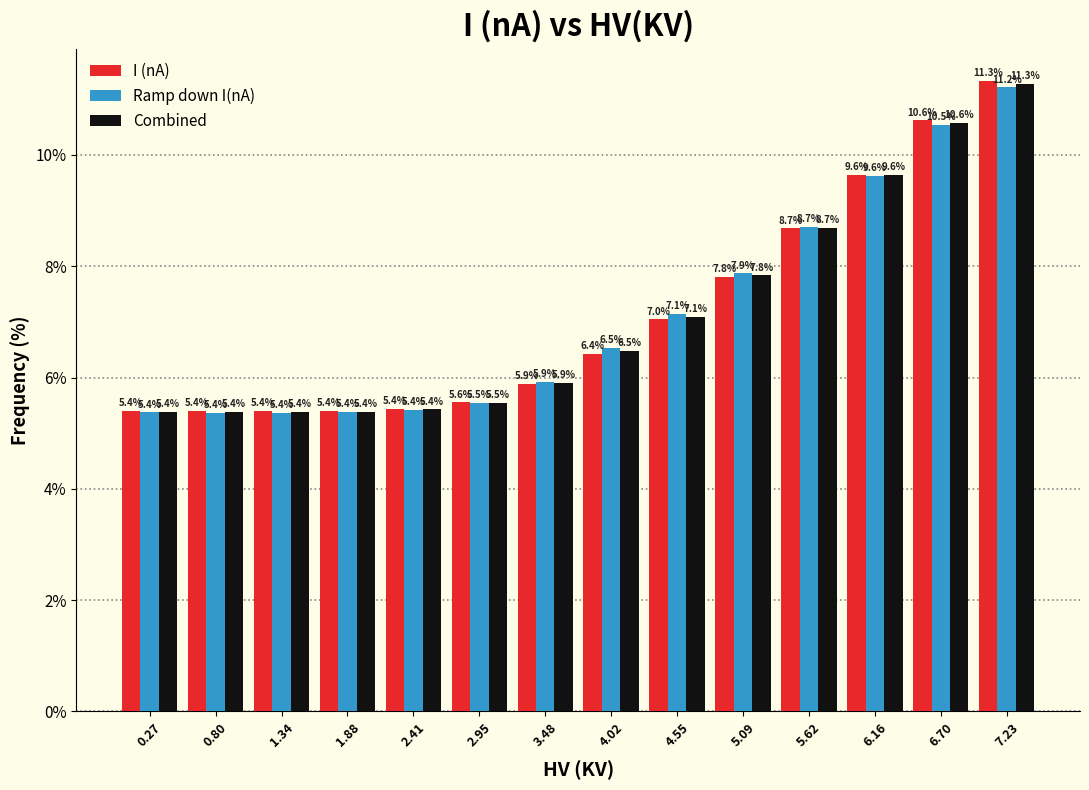

Reading left to right, list every range on the x-axis with the height of the bar of each series over it. The bar edges are not printed on the chart, so give them approximately, as read against the axis.

0.0 to 0.5: I (nA)=5.4	Ramp down I(nA)=5.4	Combined=5.4
0.5 to 1.1: I (nA)=5.4	Ramp down I(nA)=5.4	Combined=5.4
1.1 to 1.6: I (nA)=5.4	Ramp down I(nA)=5.4	Combined=5.4
1.6 to 2.1: I (nA)=5.4	Ramp down I(nA)=5.4	Combined=5.4
2.1 to 2.7: I (nA)=5.4	Ramp down I(nA)=5.4	Combined=5.4
2.7 to 3.2: I (nA)=5.6	Ramp down I(nA)=5.5	Combined=5.5
3.2 to 3.8: I (nA)=5.9	Ramp down I(nA)=5.9	Combined=5.9
3.8 to 4.3: I (nA)=6.4	Ramp down I(nA)=6.5	Combined=6.5
4.3 to 4.8: I (nA)=7.0	Ramp down I(nA)=7.1	Combined=7.1
4.8 to 5.4: I (nA)=7.8	Ramp down I(nA)=7.9	Combined=7.8
5.4 to 5.9: I (nA)=8.7	Ramp down I(nA)=8.7	Combined=8.7
5.9 to 6.4: I (nA)=9.6	Ramp down I(nA)=9.6	Combined=9.6
6.4 to 7.0: I (nA)=10.6	Ramp down I(nA)=10.5	Combined=10.6
7.0 to 7.5: I (nA)=11.3	Ramp down I(nA)=11.2	Combined=11.3